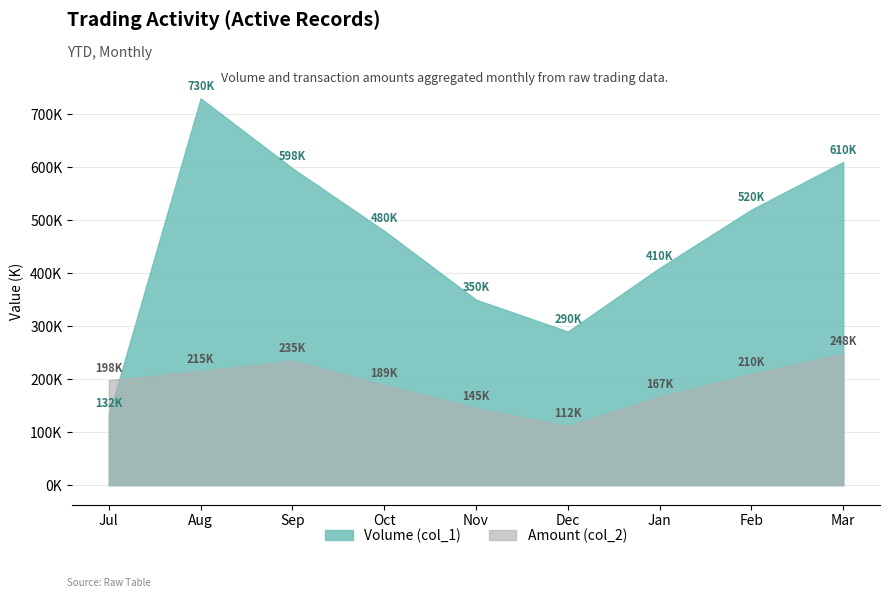

At which category does Volume (col_1) reach its first local peak?

Aug